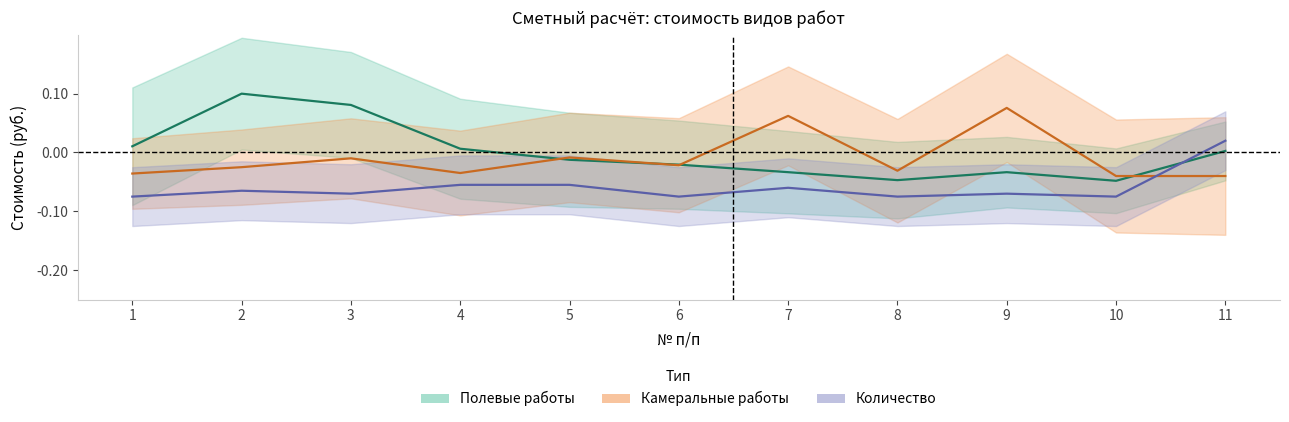

The value of Полевые работы (стоимость) at 8 is -0.0. True or false?

True